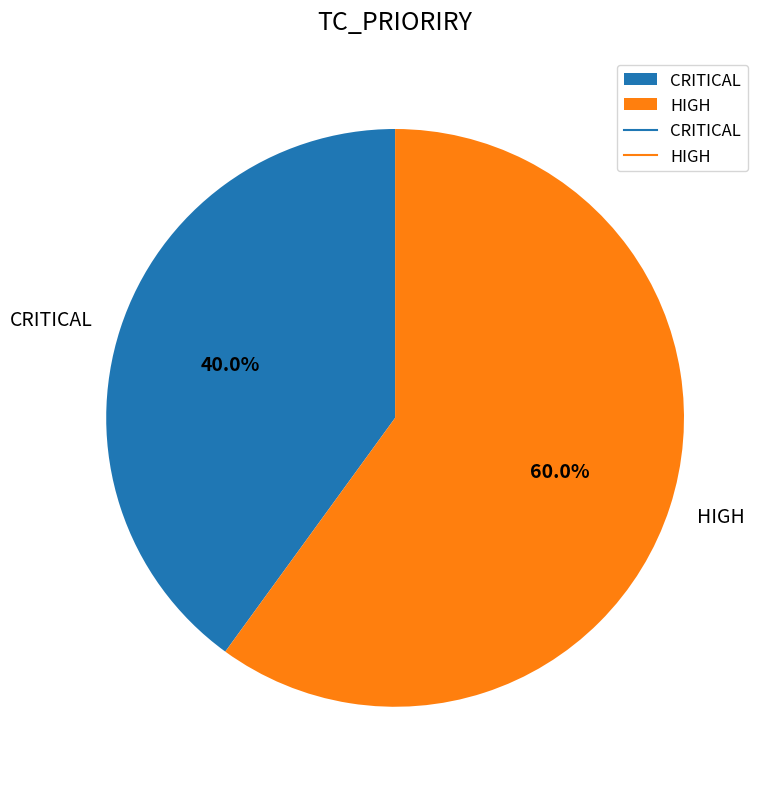

Rank the categories by value from highest to lowest.

HIGH, CRITICAL